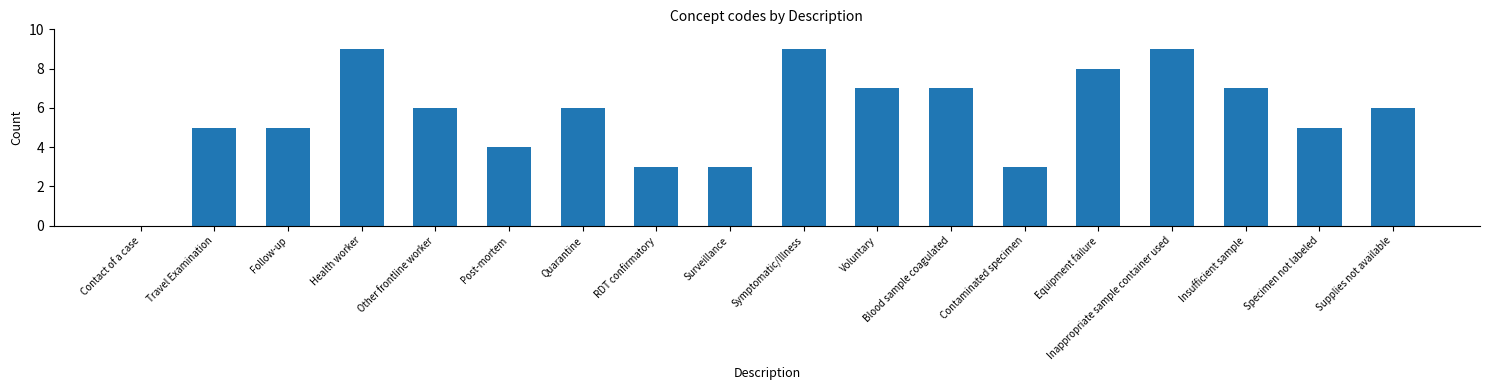

What is the difference between the values at Equipment failure and Follow-up?

3